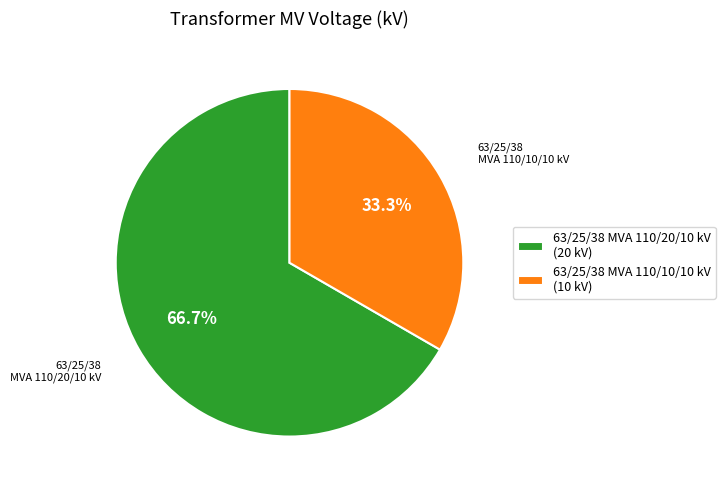

Between 63/25/38 MVA 110/20/10 kV and 63/25/38 MVA 110/10/10 kV, which is larger?

63/25/38 MVA 110/20/10 kV